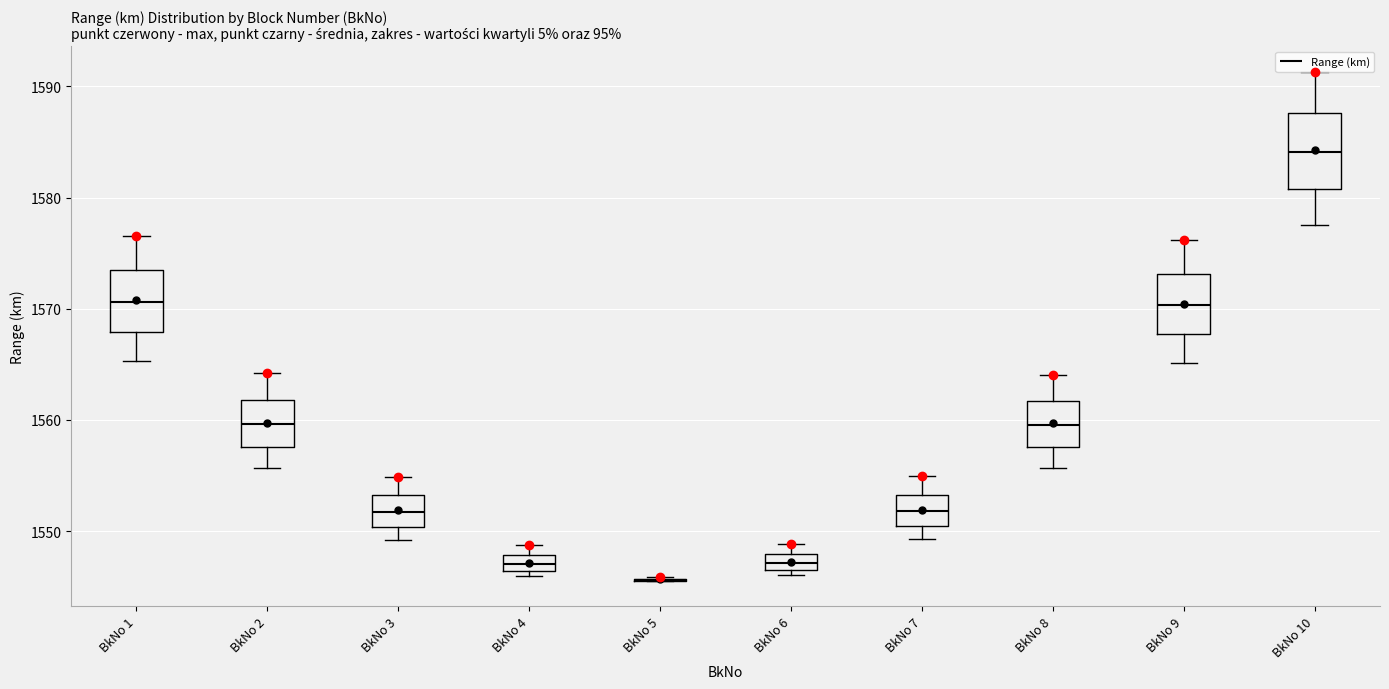

Comparing the boxes themselves (not the whiskers), which one is the tallest?

BkNo 10